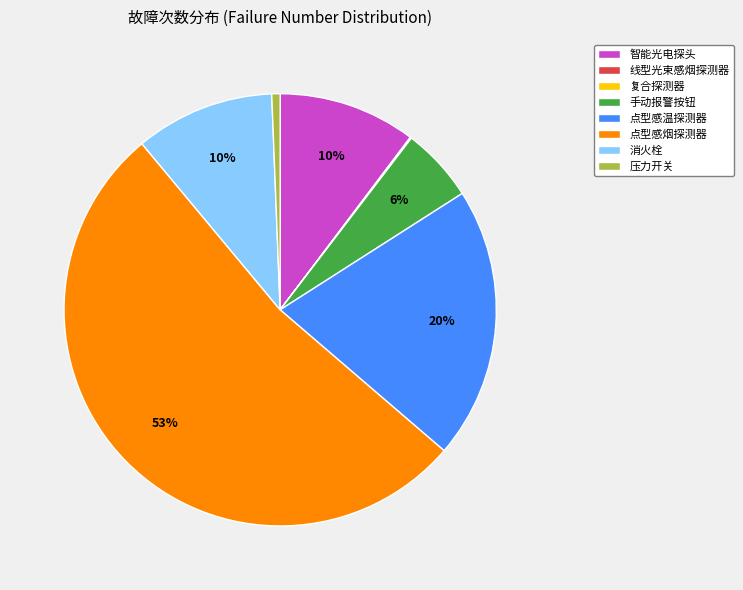

To the nearest percent, what percentage of the pie is 点型感烟探测器?

53%